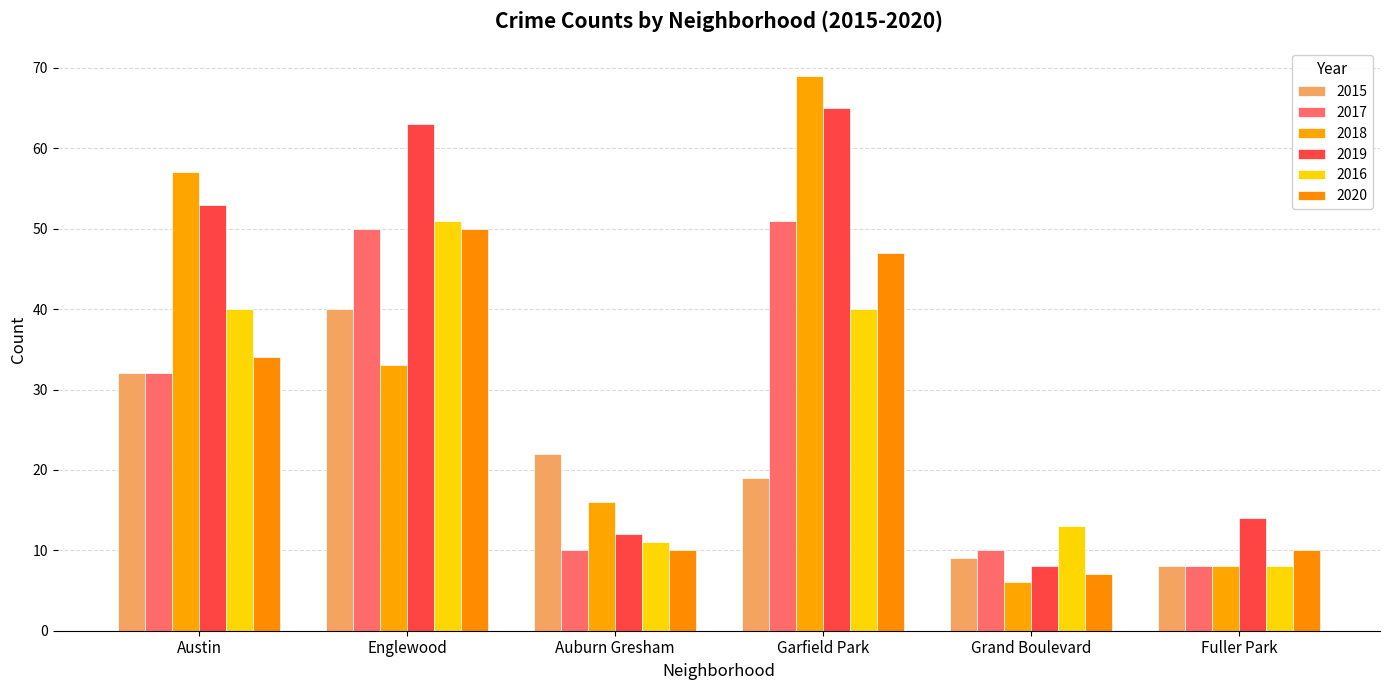

What is the difference between the second highest and minimum values in the 2017 series?

42